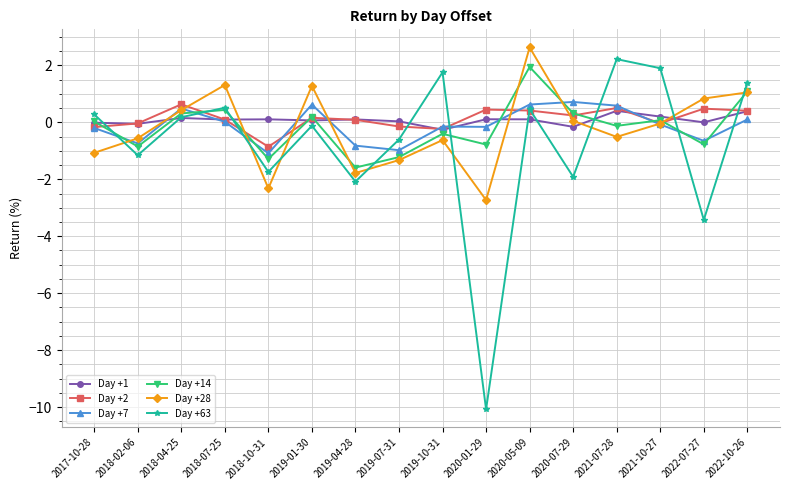

What position from the right is 2018-04-25?

14